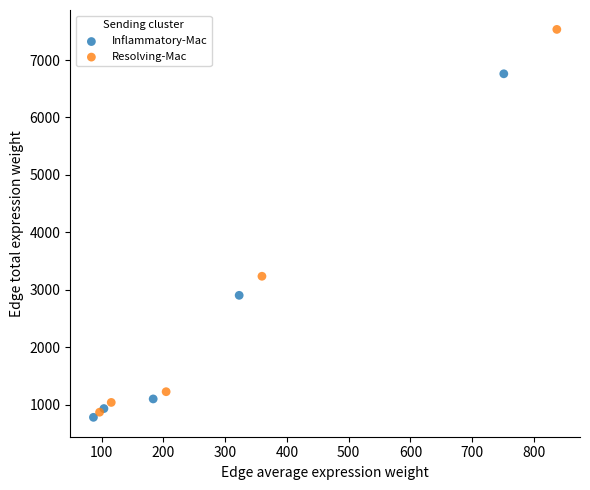

Which series has the largest Y range (max minus min)?

Resolving-Mac